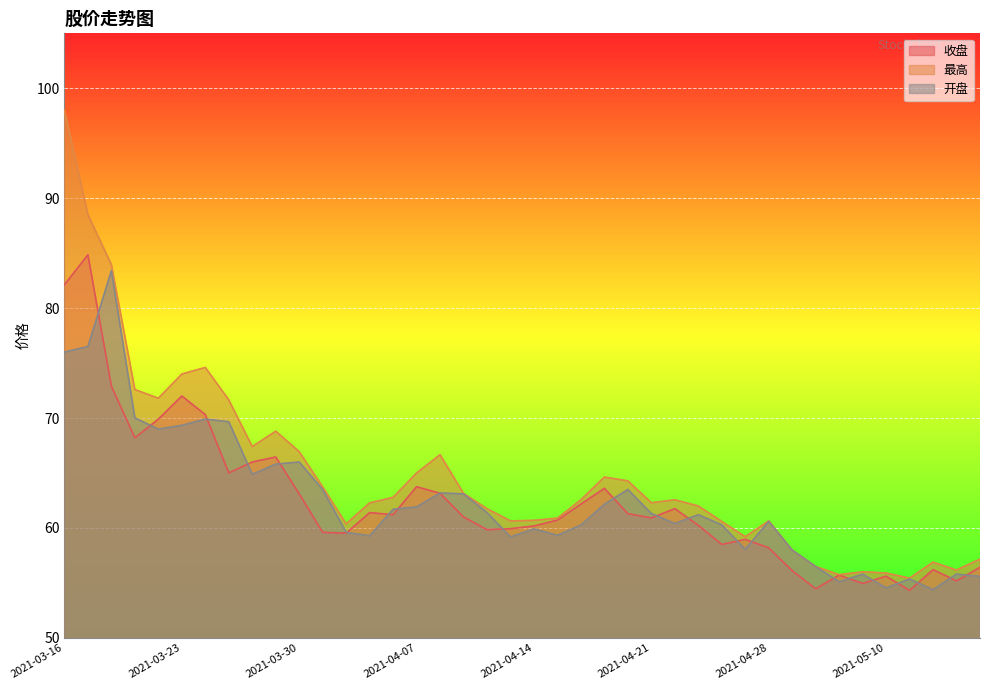

Where is 最高 nearest to the value 76?

2021-03-24